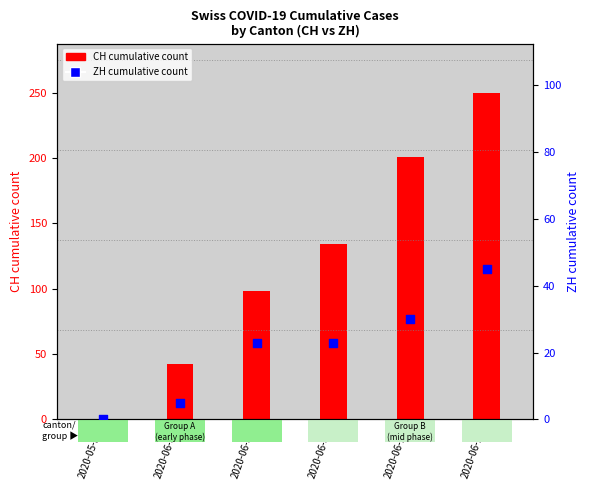

At how many categories does at least one series exceed 36?

5